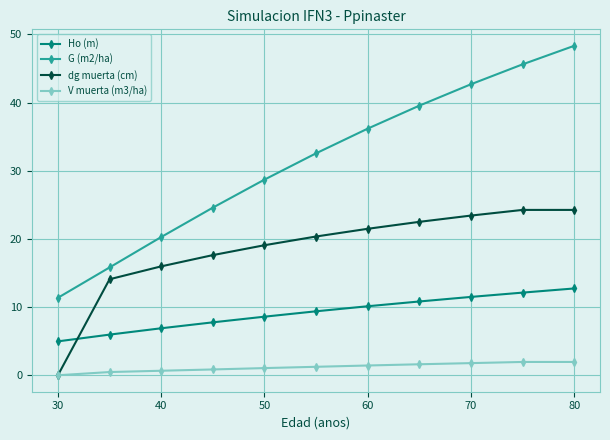

True or false: G (m2/ha) and Ho (m) cross at least once.

False